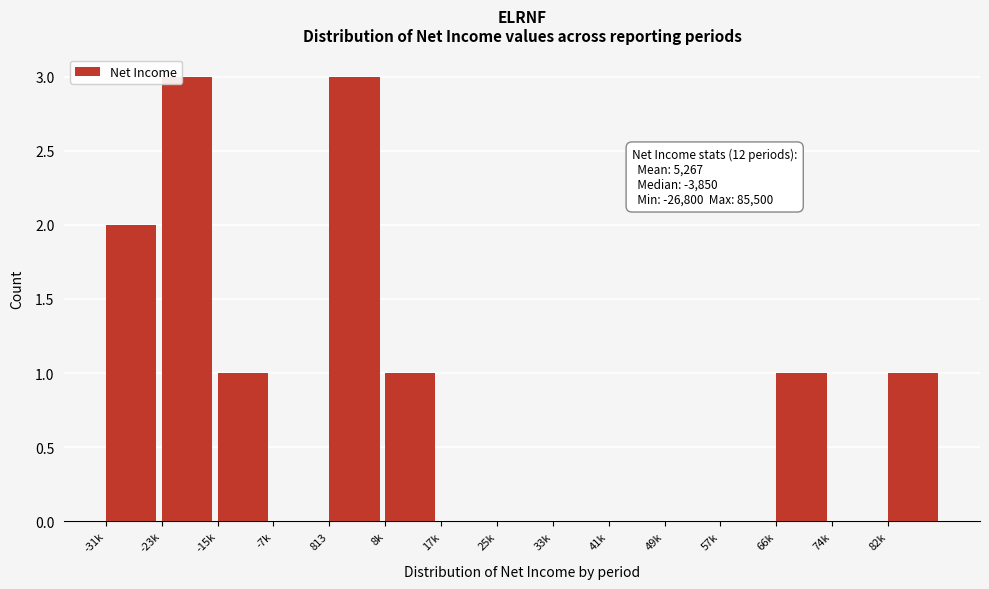

Reading right to left, list all the values displayed in this chart.

82k=1	74k=0	66k=1	57k=0	49k=0	41k=0	33k=0	25k=0	17k=0	8k=1	813=3	-7k=0	-15k=1	-23k=3	-31k=2